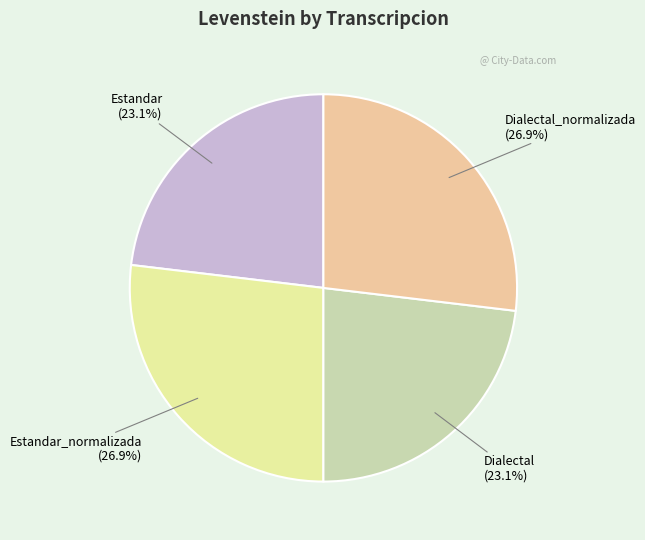

What portion of the pie excludes Dialectal?

76.9%